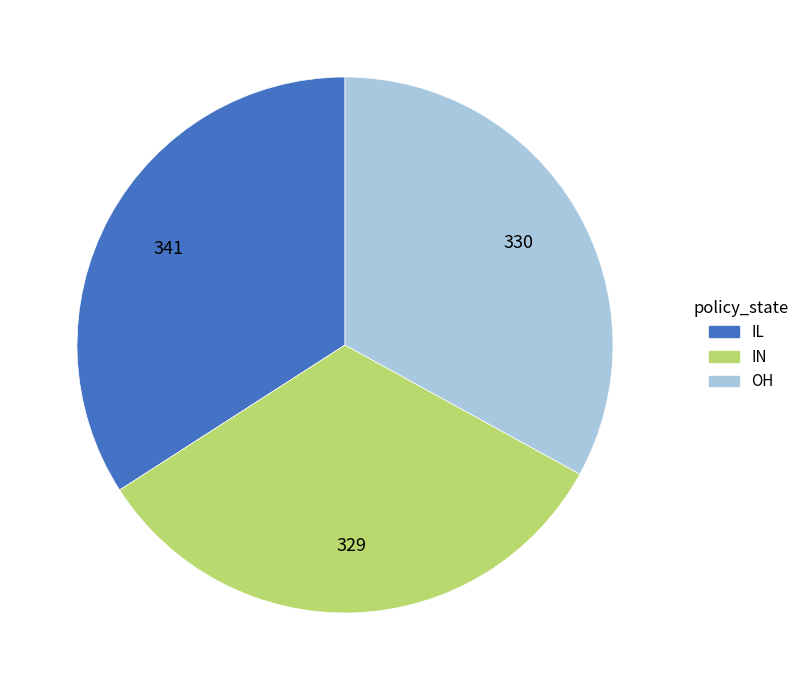

Which category has the biggest portion of the pie?

IL